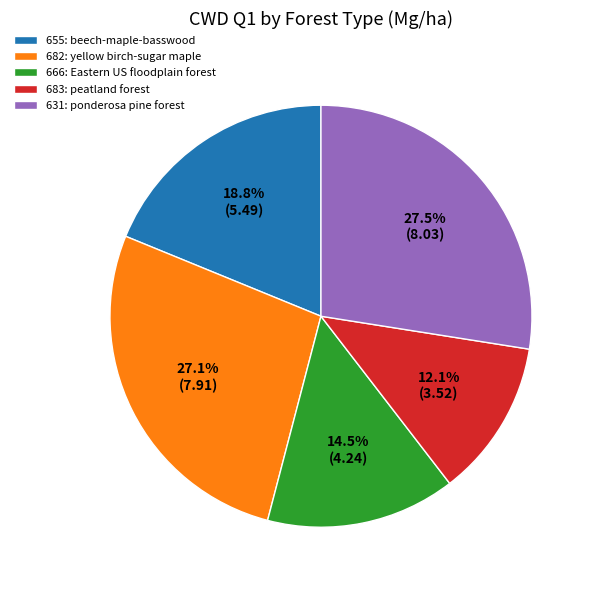

What percentage is NOT represented by 655: beech-maple-basswood?

81.2%